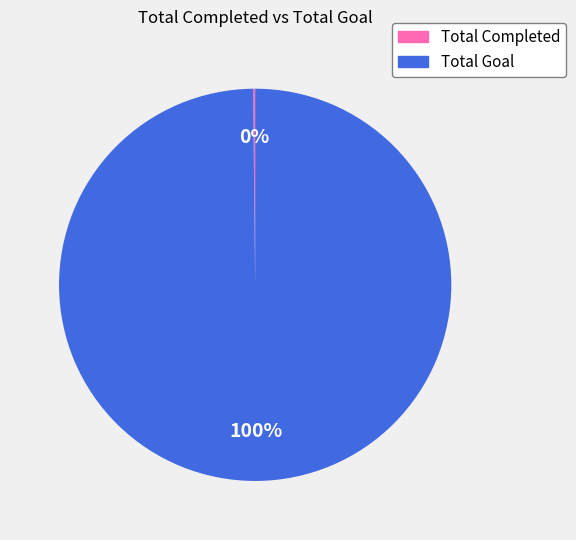

Is Total Goal the majority of the pie?

Yes